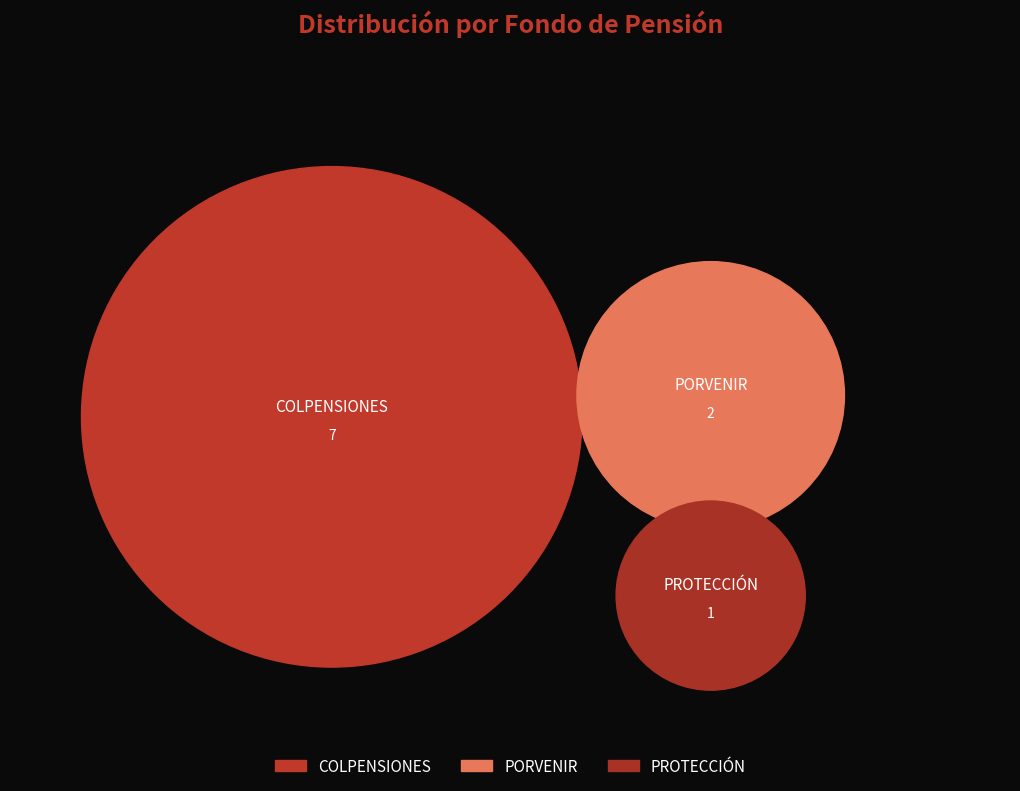

True or false: PROTECCIÓN accounts for 1% of the total.

False